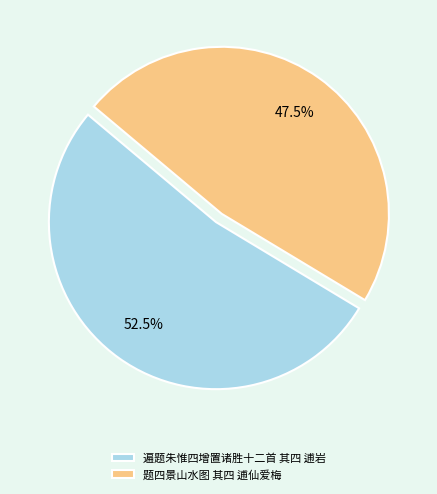

How many slices are in this pie chart?

2